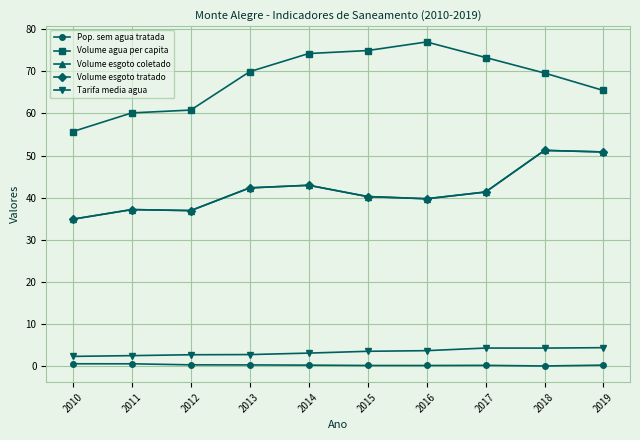

Reading right to left, list all the values displayed in this chart.

Pop. sem agua tratada: 2019=0.2	2018=0.0	2017=0.2	2016=0.2	2015=0.2	2014=0.2	2013=0.3	2012=0.3	2011=0.6	2010=0.6
Volume agua per capita: 2019=65.4	2018=69.6	2017=73.3	2016=77.0	2015=74.9	2014=74.2	2013=69.9	2012=60.8	2011=60.1	2010=55.7
Volume esgoto coletado: 2019=50.9	2018=51.2	2017=41.3	2016=39.7	2015=40.3	2014=42.9	2013=42.3	2012=36.9	2011=37.2	2010=34.9
Volume esgoto tratado: 2019=50.9	2018=51.2	2017=41.3	2016=39.7	2015=40.3	2014=42.9	2013=42.3	2012=36.9	2011=37.2	2010=34.9
Tarifa media agua: 2019=4.4	2018=4.3	2017=4.3	2016=3.7	2015=3.5	2014=3.1	2013=2.8	2012=2.7	2011=2.5	2010=2.3